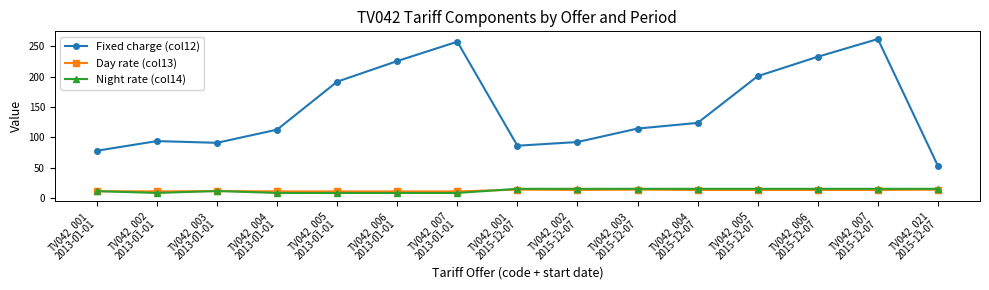

What is the average value of the Day rate (col13) series?

12.9